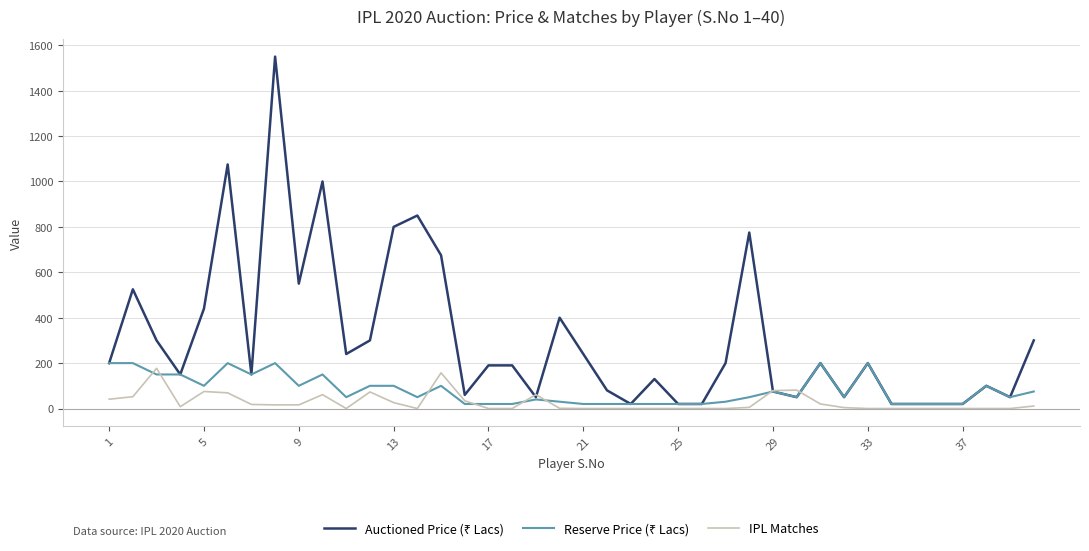

What is the maximum value shown in the chart?

1550